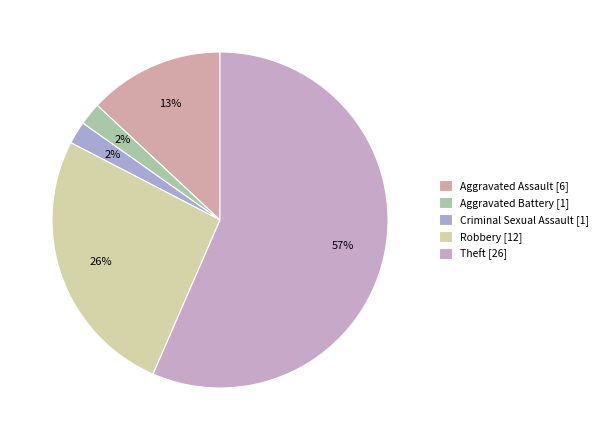

Is there any slice that represents more than half of the pie?

Yes